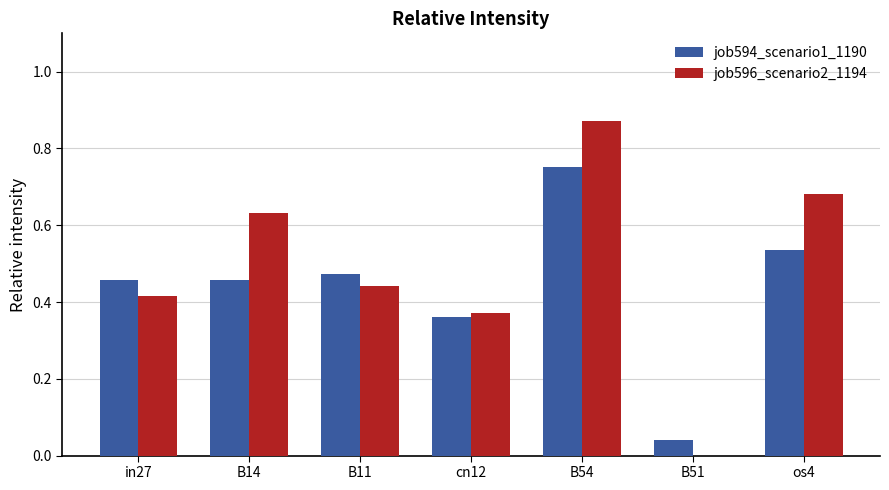

The job594_scenario1_1190 series shows 0.0 at B51. True or false?

True